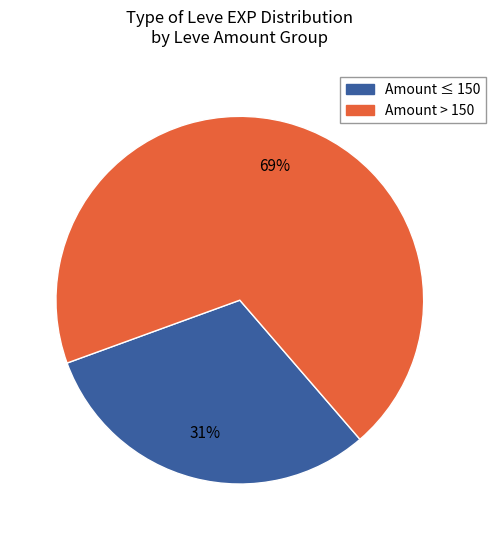

To the nearest percent, what is the difference between the largest and smallest slice percentages?

38%